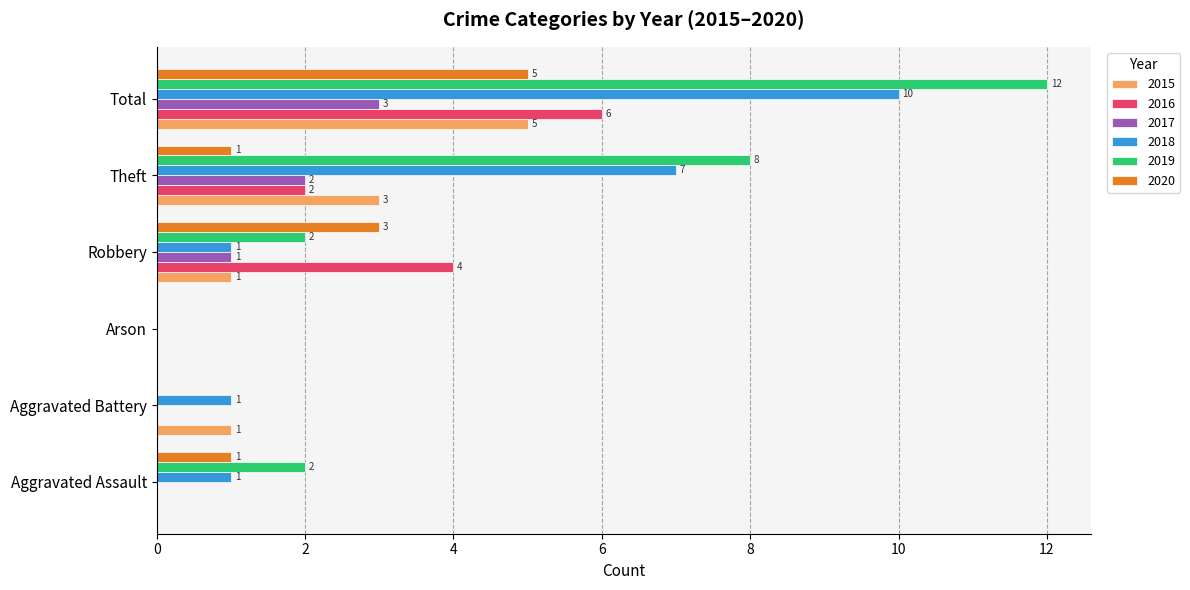

Is it true that 2015 equals 1 at Robbery?

True